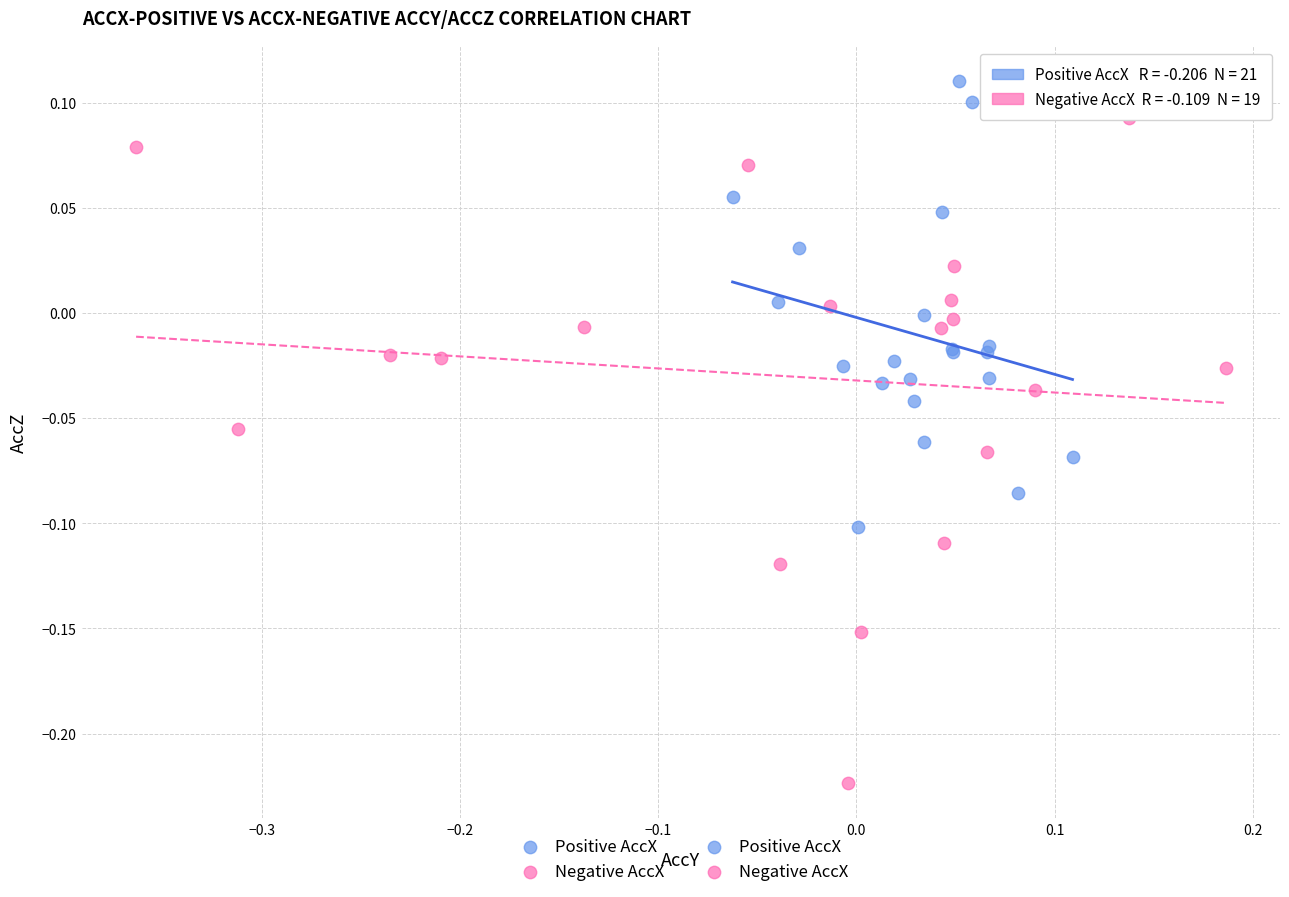

Which series reaches the minimum Y coordinate?

Negative AccX